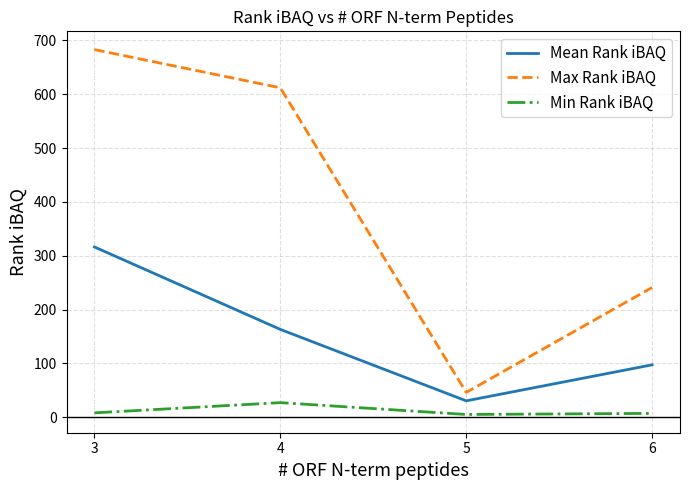

Between 3 and 4, which series saw the biggest shift?

Mean Rank iBAQ